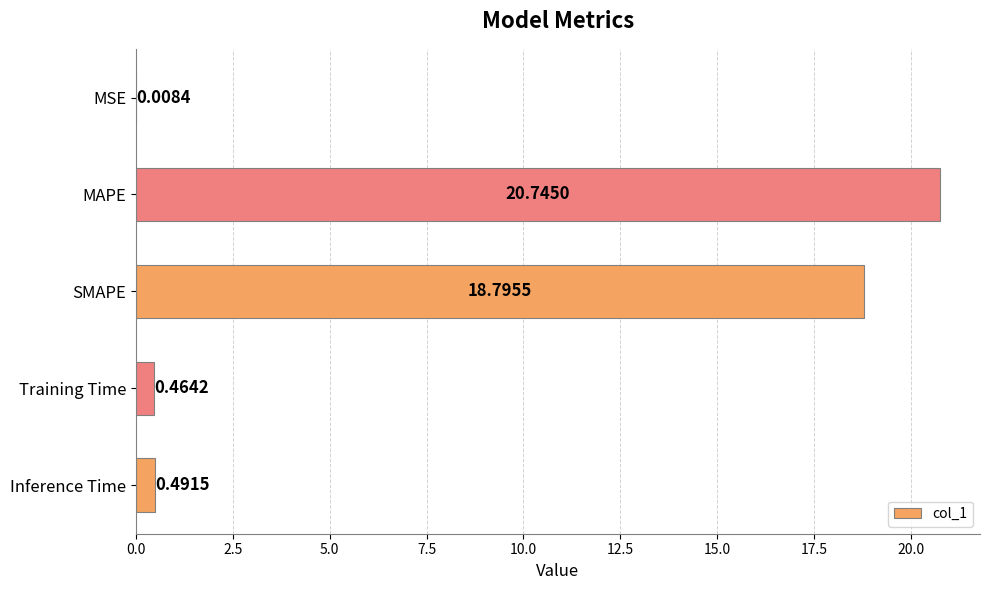

At which category does the chart reach its peak across all series?

MAPE